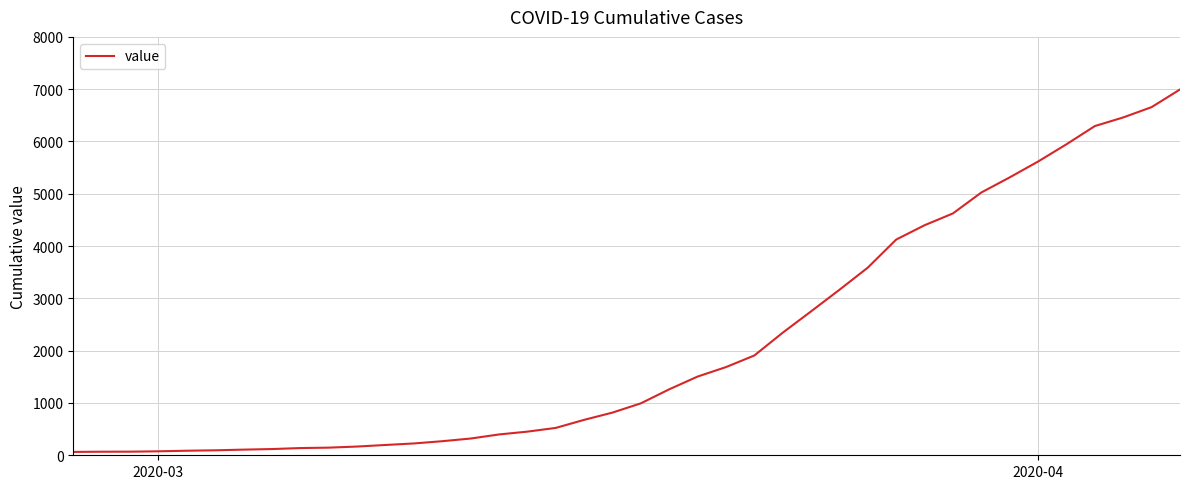

What is the difference between the maximum and minimum values?

6931